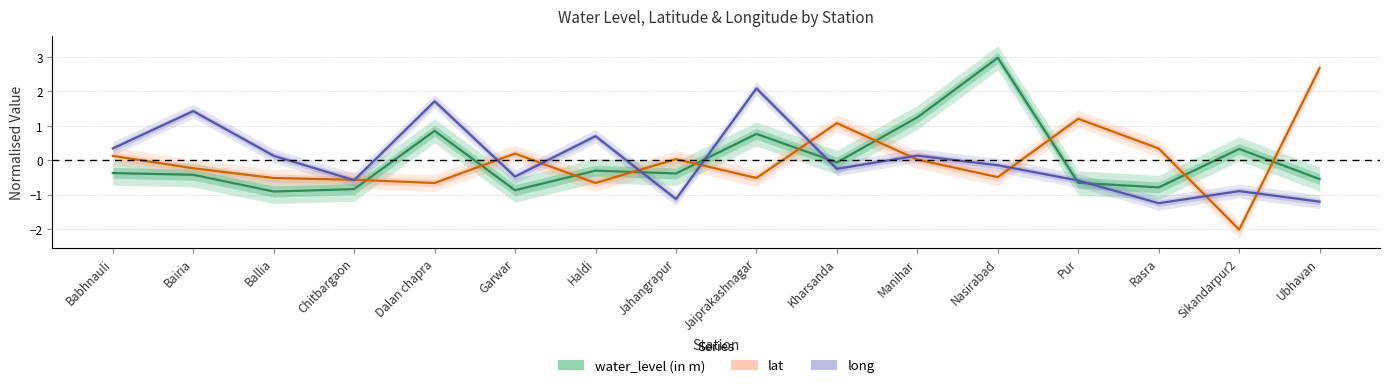

List the series in order of their overall mean, lowest first.

lat, water_level (in m), long